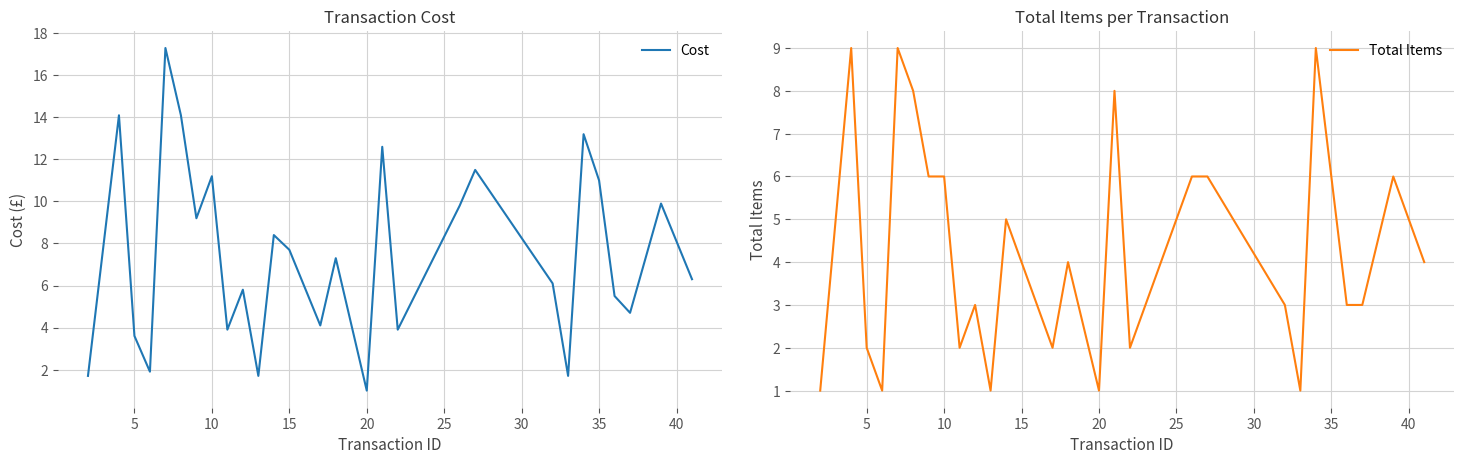

Reading right to left, list all the values displayed in this chart.

Cost: 6.3	8.1	9.9	4.7	5.5	11.0	13.2	1.7	6.1	11.5	9.8	3.9	12.6	1.0	7.3	4.1	5.9	7.7	8.4	1.7	5.8	3.9	11.2	9.2	14.1	17.3	1.9	3.6	14.1	1.7
Total Items: 4.0	5.0	6.0	3.0	3.0	6.0	9.0	1.0	3.0	6.0	6.0	2.0	8.0	1.0	4.0	2.0	3.0	4.0	5.0	1.0	3.0	2.0	6.0	6.0	8.0	9.0	1.0	2.0	9.0	1.0